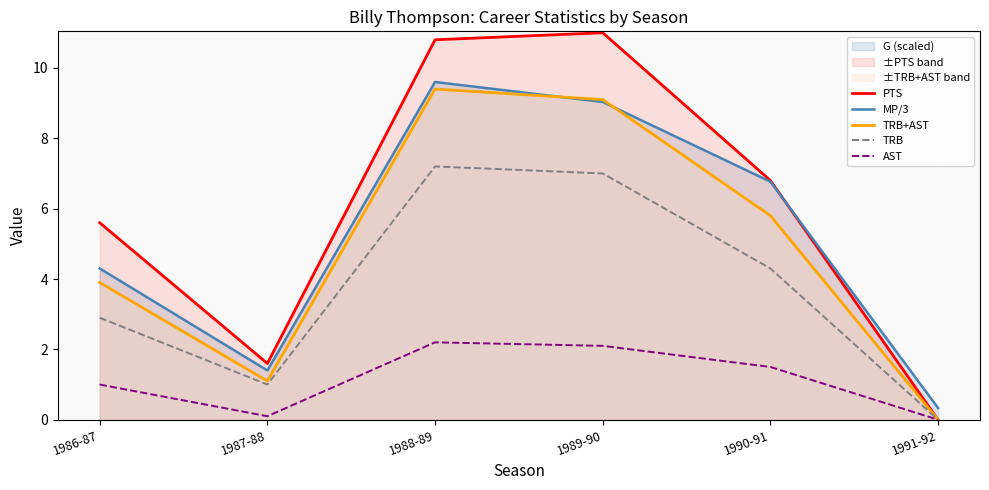

What is the maximum value for MP/3?

9.6